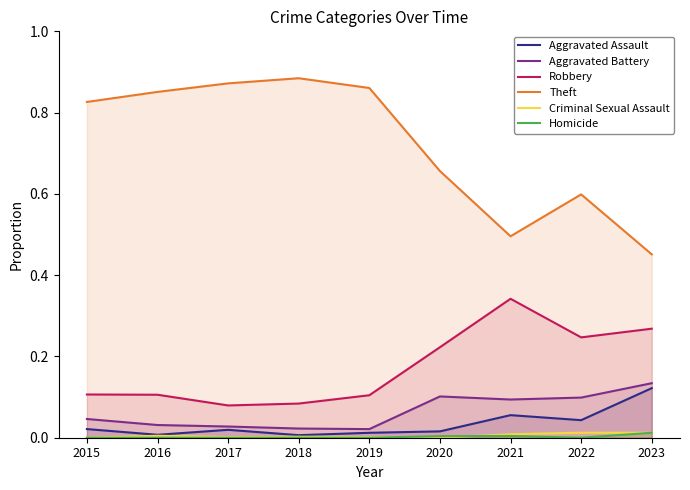

What is the total value across all series at 2015?

1.0